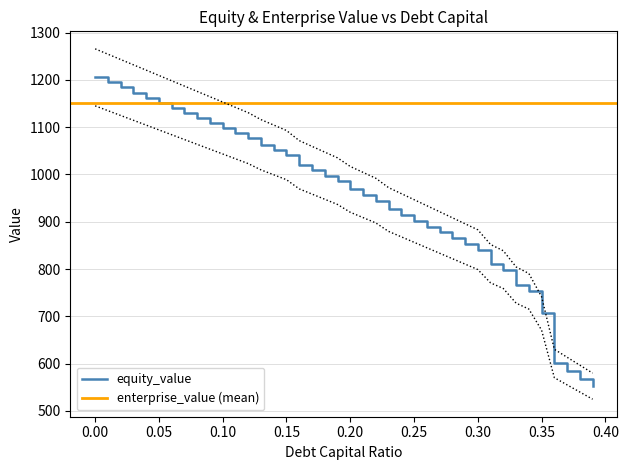

What is the label of the 30th point from the left?

0.29